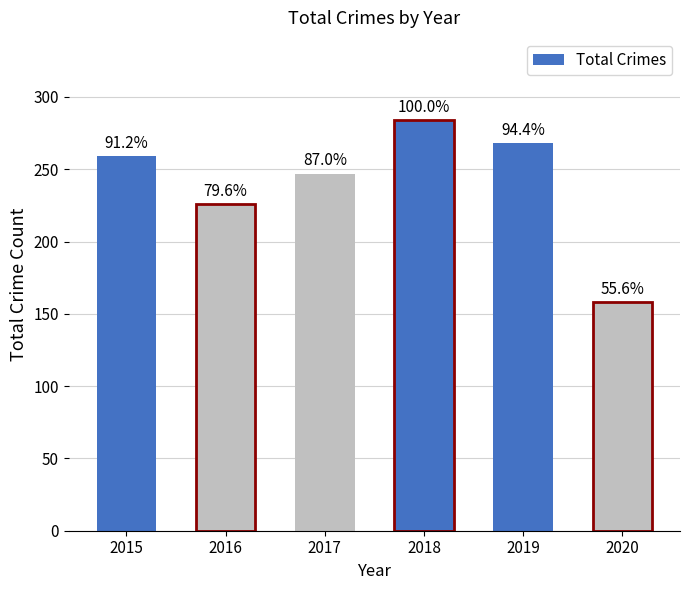

Between 2016 and 2019, which is larger?

2019